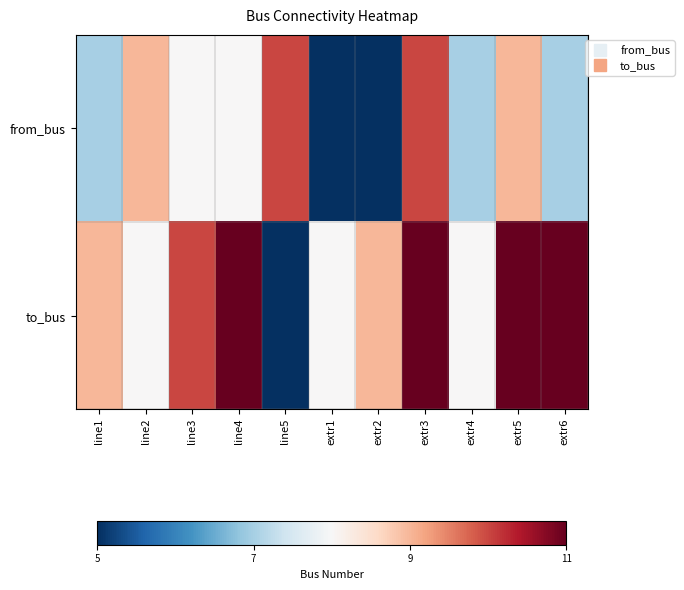

What is the total value across all series at extr5?

20